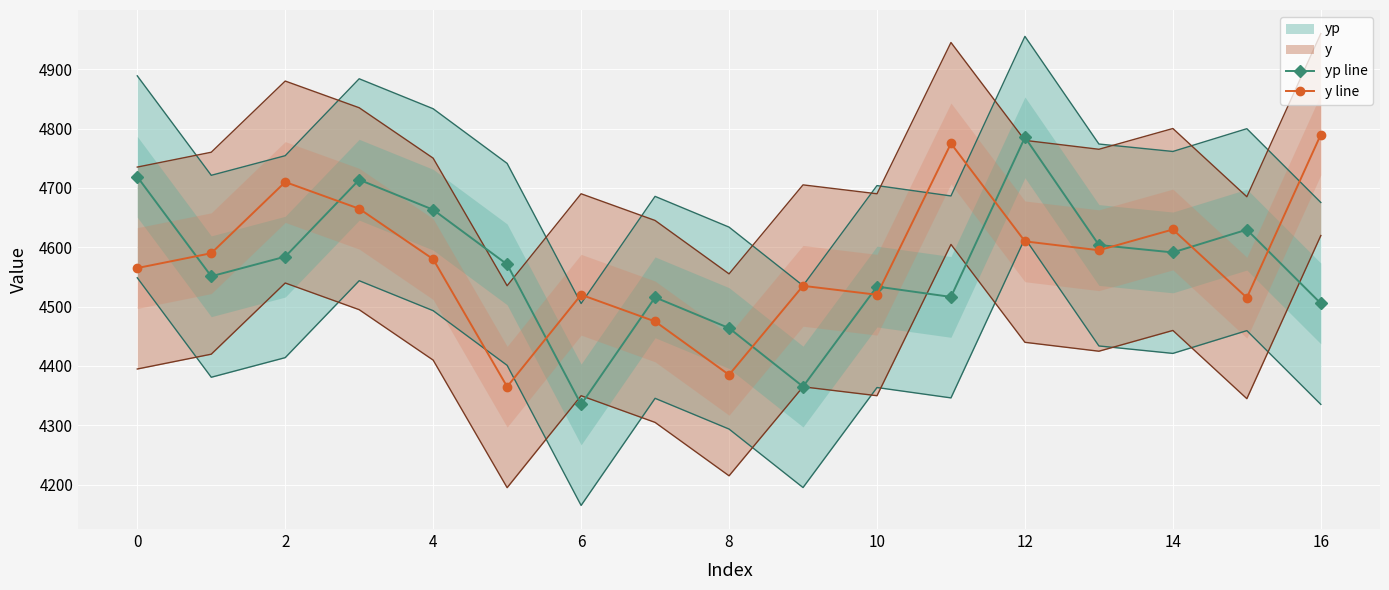

The value of y line at 8 is 4385.0. True or false?

True